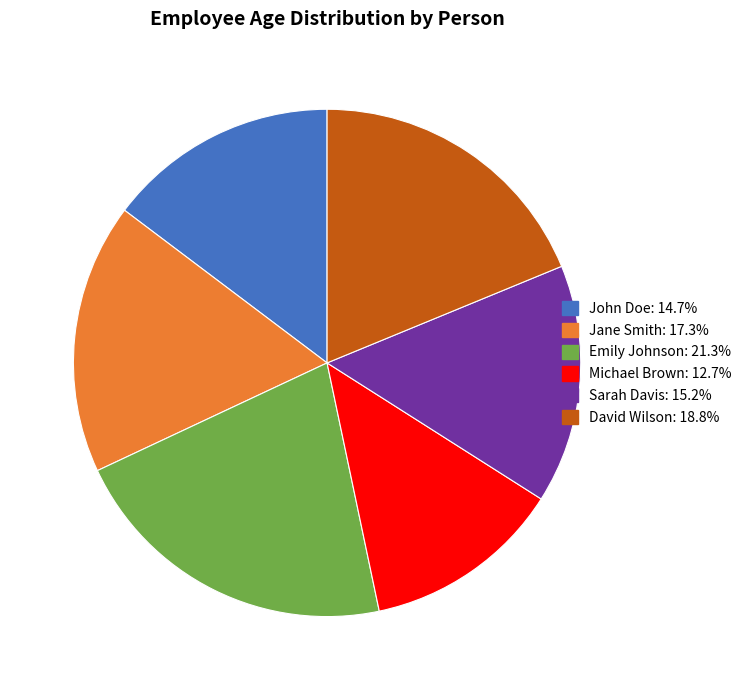

Is there any slice that represents more than half of the pie?

No